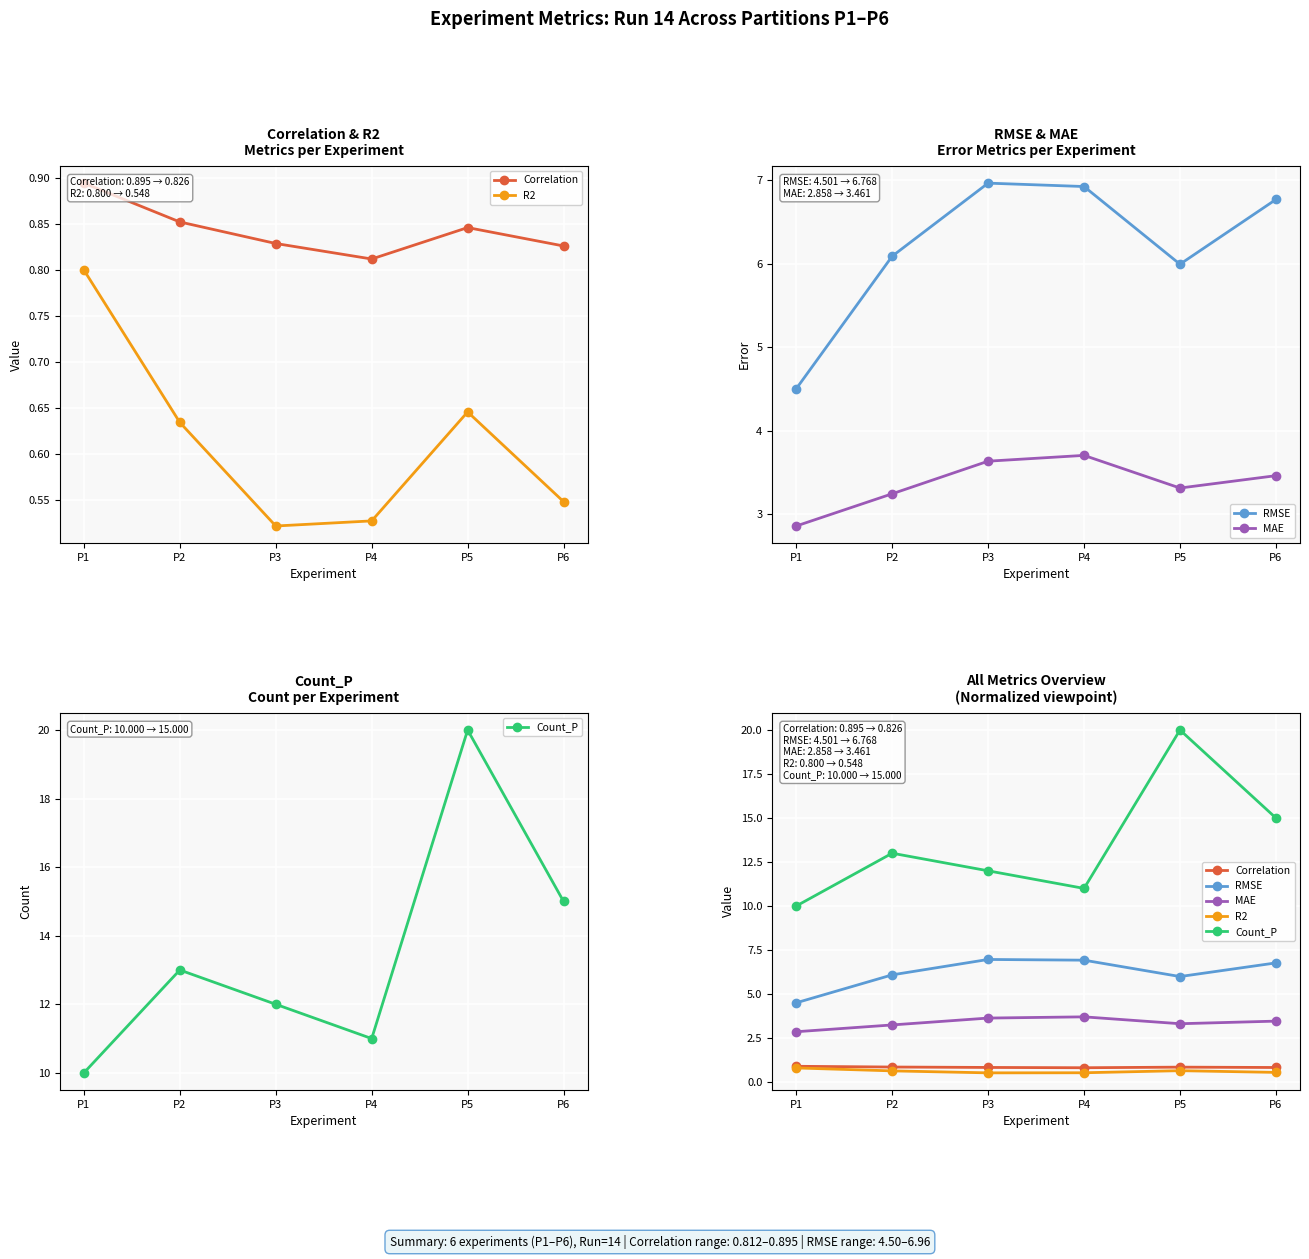

What value does the RMSE series have at P2?

6.1